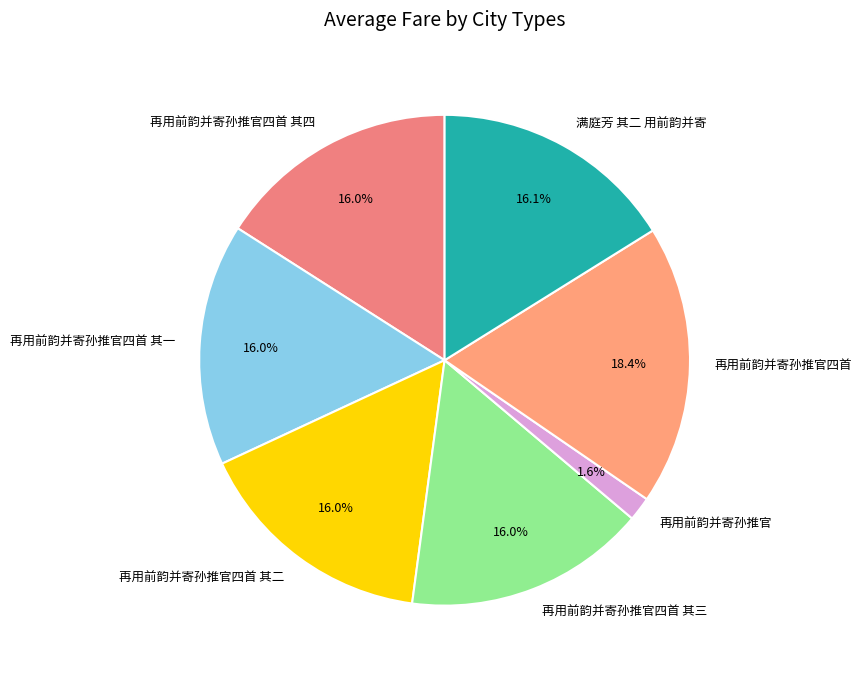

To the nearest percent, what portion does 再用前韵并寄孙推官四首 其四 represent?

16%